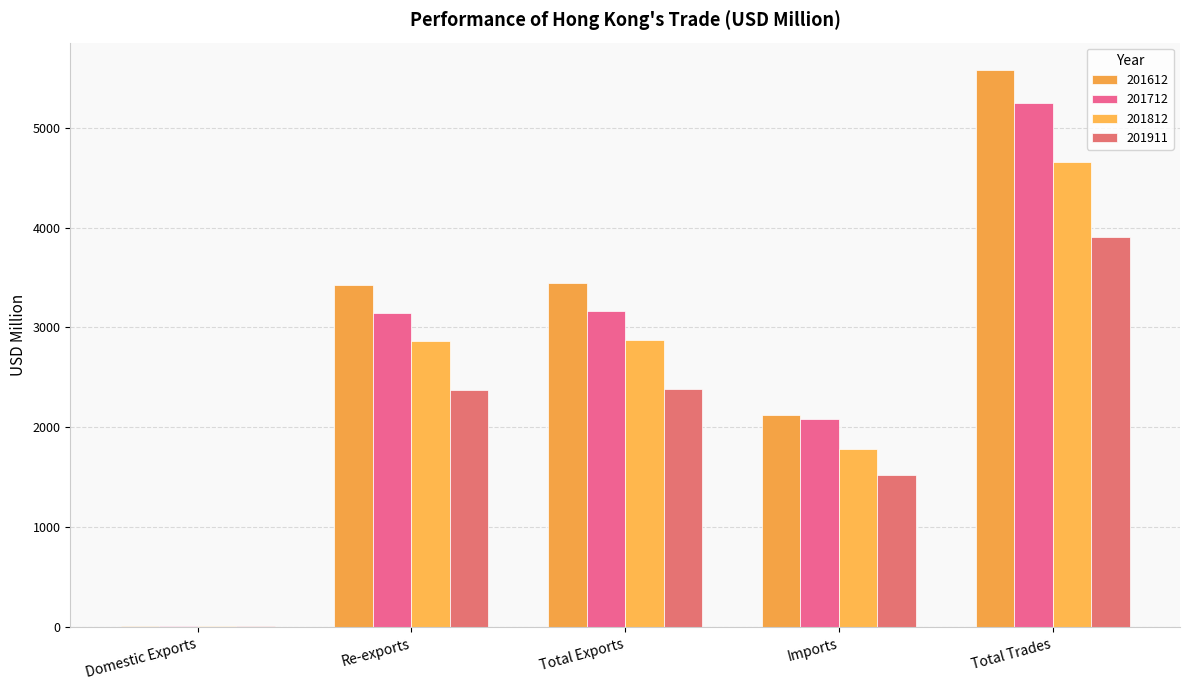

Are the bars grouped side by side (vs. stacked)?

Yes